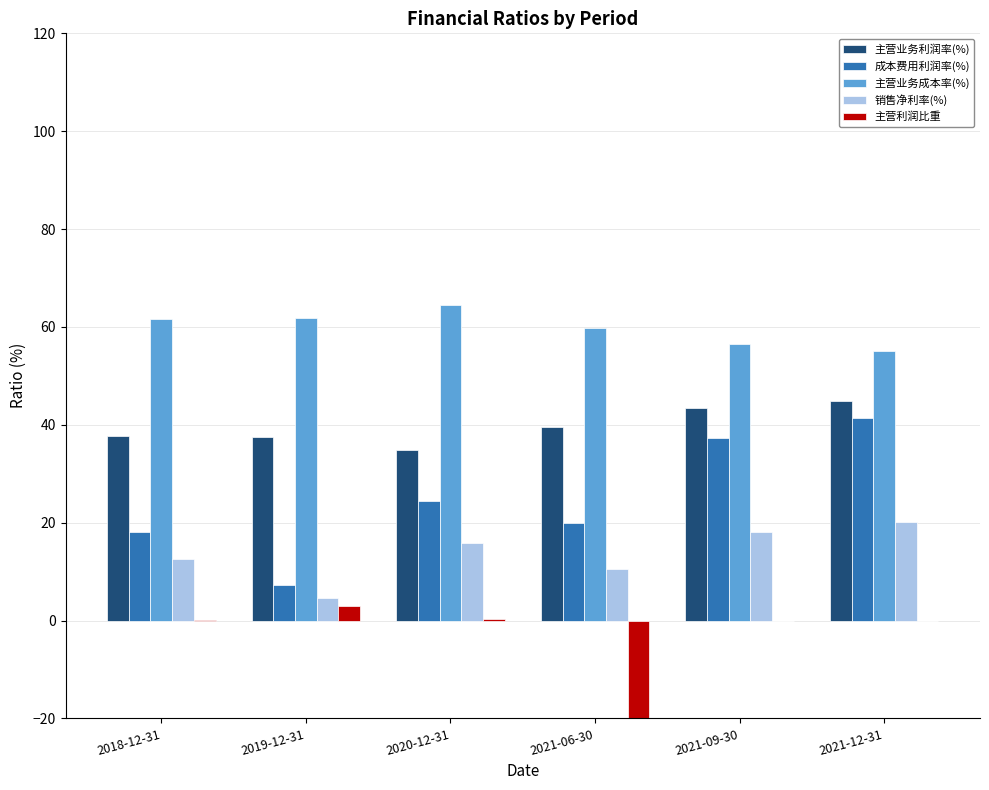

What is the value of the 主营利润比重 bar at the 3rd from the left?

0.3